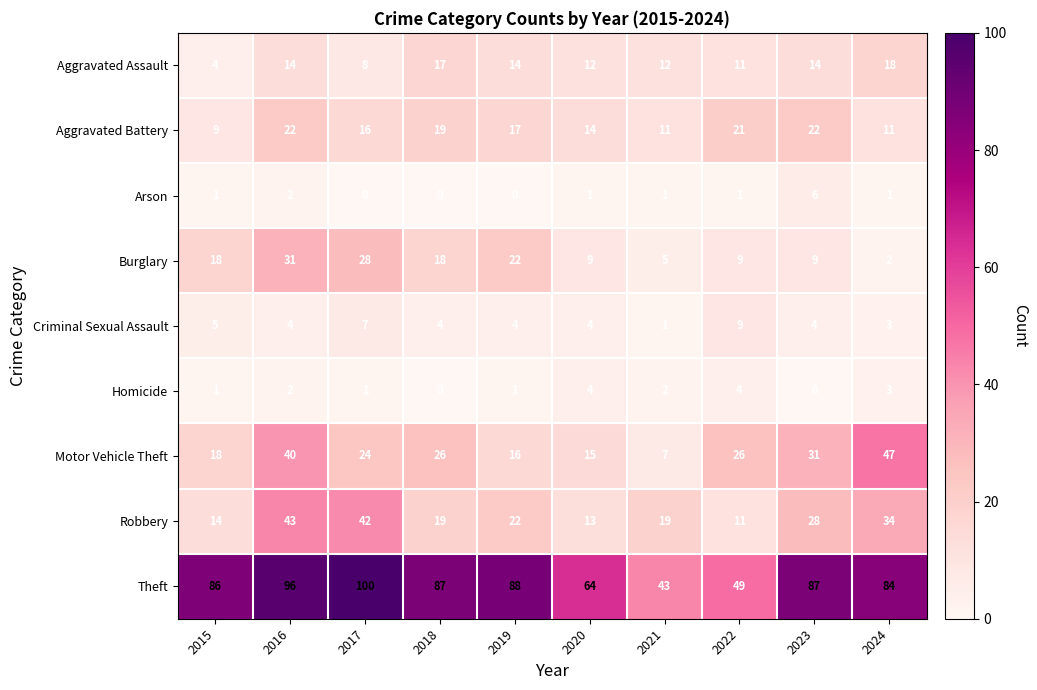

What is the average value of the Theft series?

78